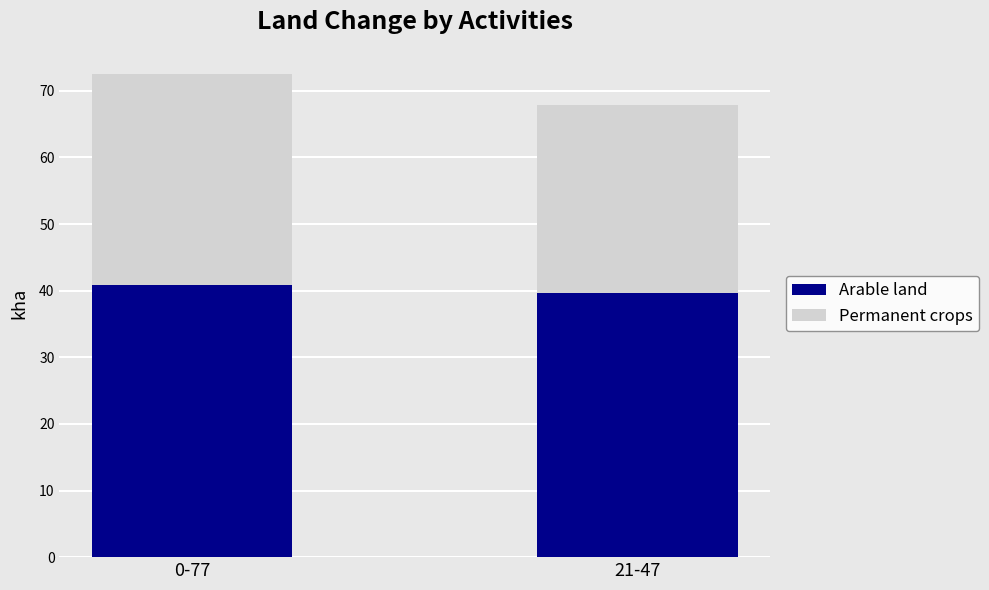

Reading right to left, transcribe the values for Arable land.

39.6	40.9